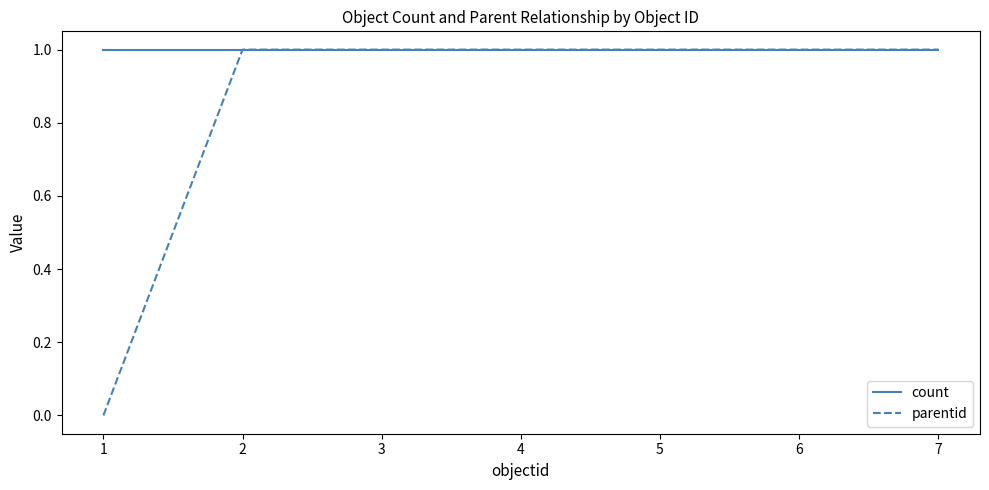

How many lines are shown in the chart?

2